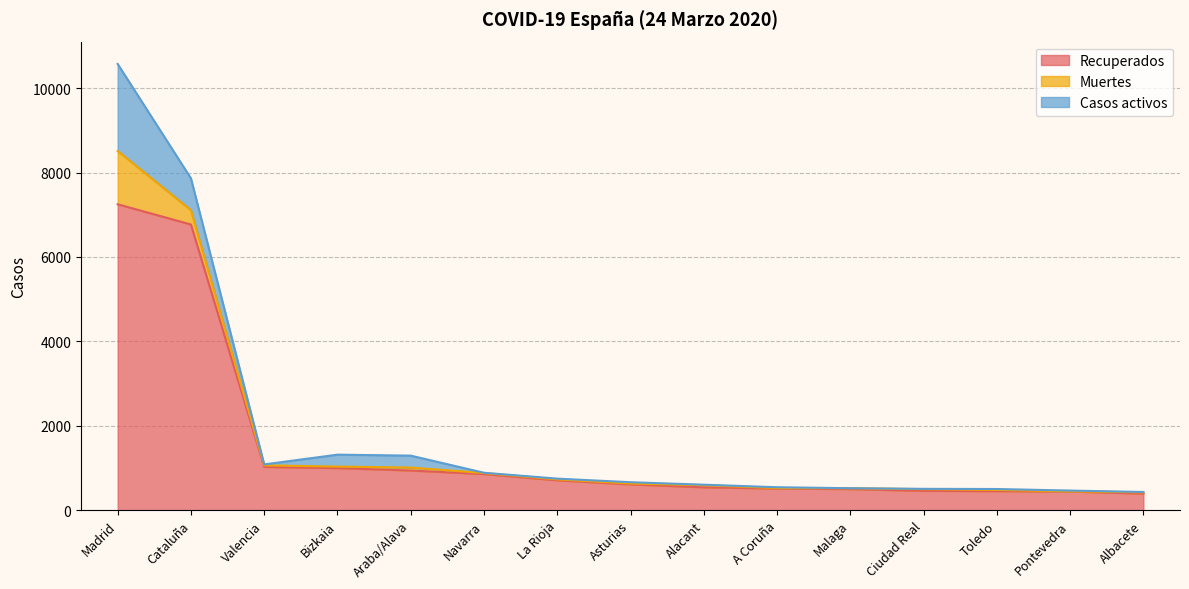

Which has a higher value, Valencia or Araba/Alava?

Valencia